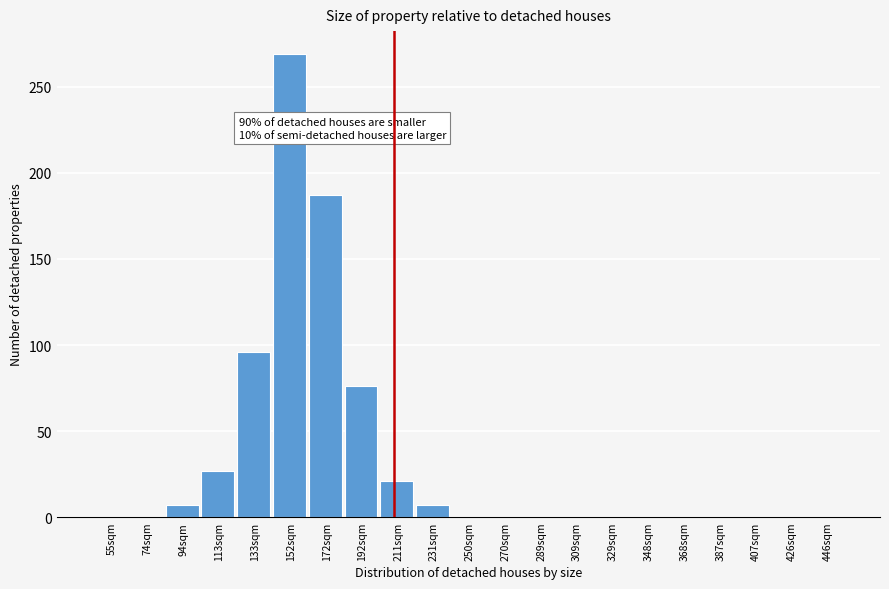

Reading left to right, transcribe all the data shown in this chart.

55sqm=0	74sqm=0	94sqm=7	113sqm=27	133sqm=96	152sqm=269	172sqm=187	192sqm=76	211sqm=21	231sqm=7	250sqm=0	270sqm=0	289sqm=0	309sqm=0	329sqm=0	348sqm=0	368sqm=0	387sqm=0	407sqm=0	426sqm=0	446sqm=0